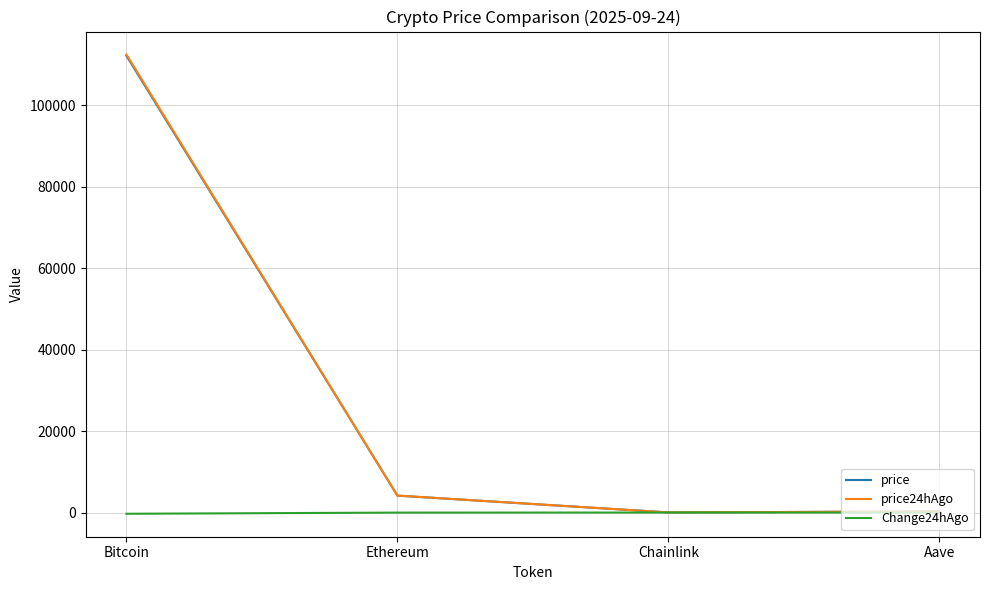

True or false: Change24hAgo has a value of 0.0 at Chainlink.

True